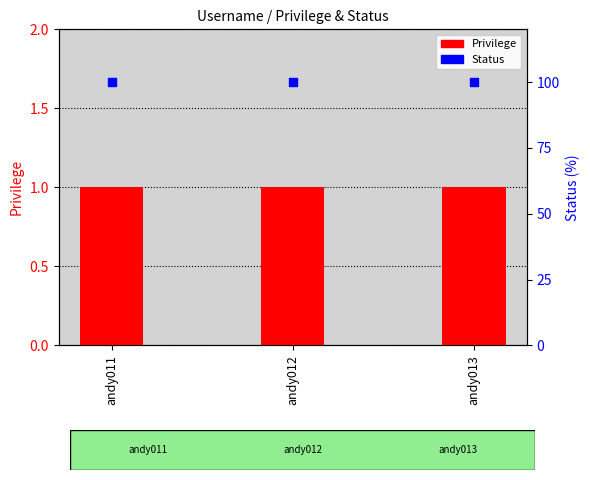

At which category is the sum across all series the highest?

andy011